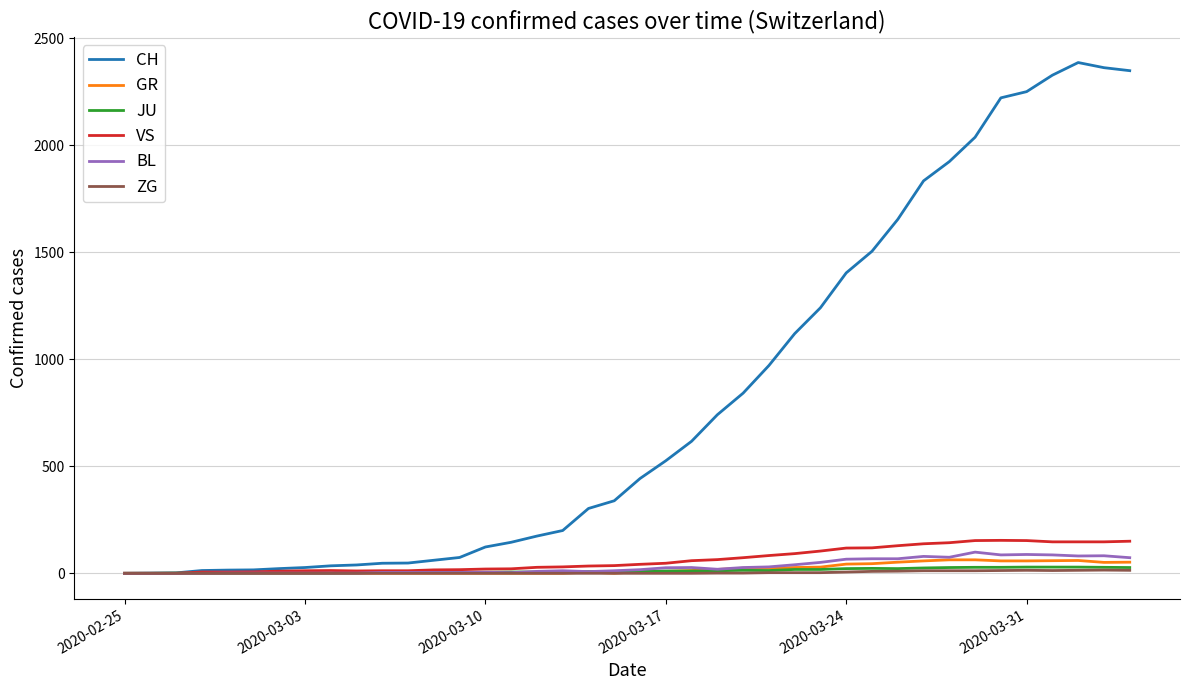

Which series has the largest total across all categories?

CH